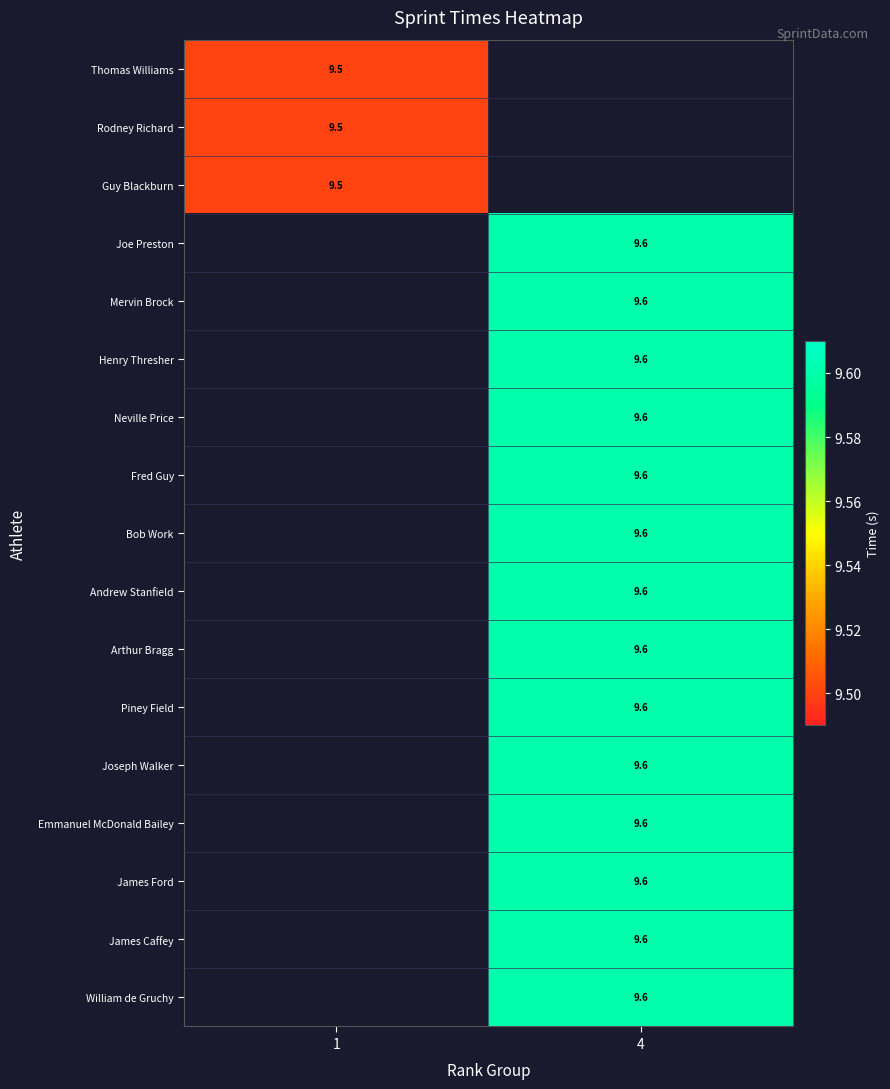

True or false: Emmanuel McDonald Bailey has a value of 9.6 at 4.

True